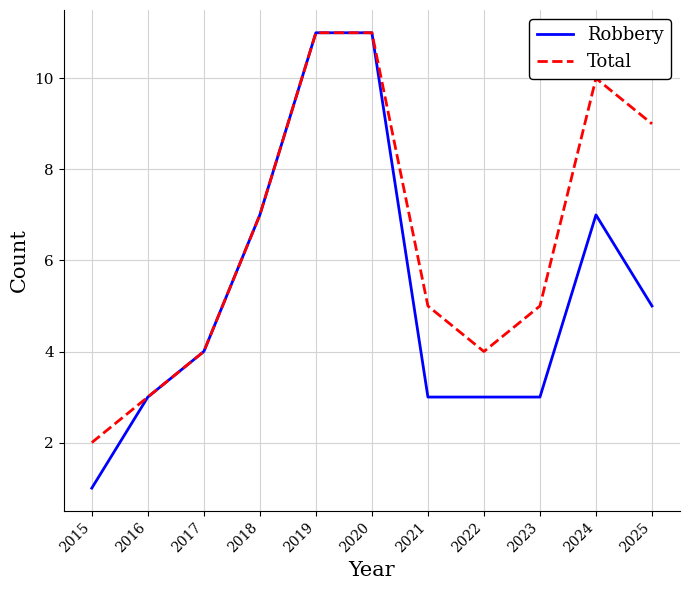

Which series has the largest range (max minus min)?

Robbery